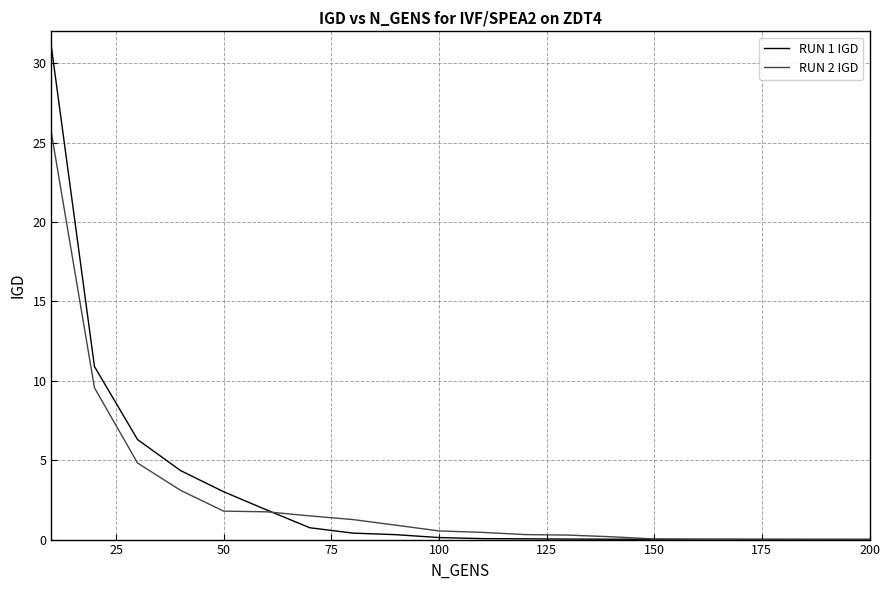

What is the maximum value for RUN 2 IGD?

25.6